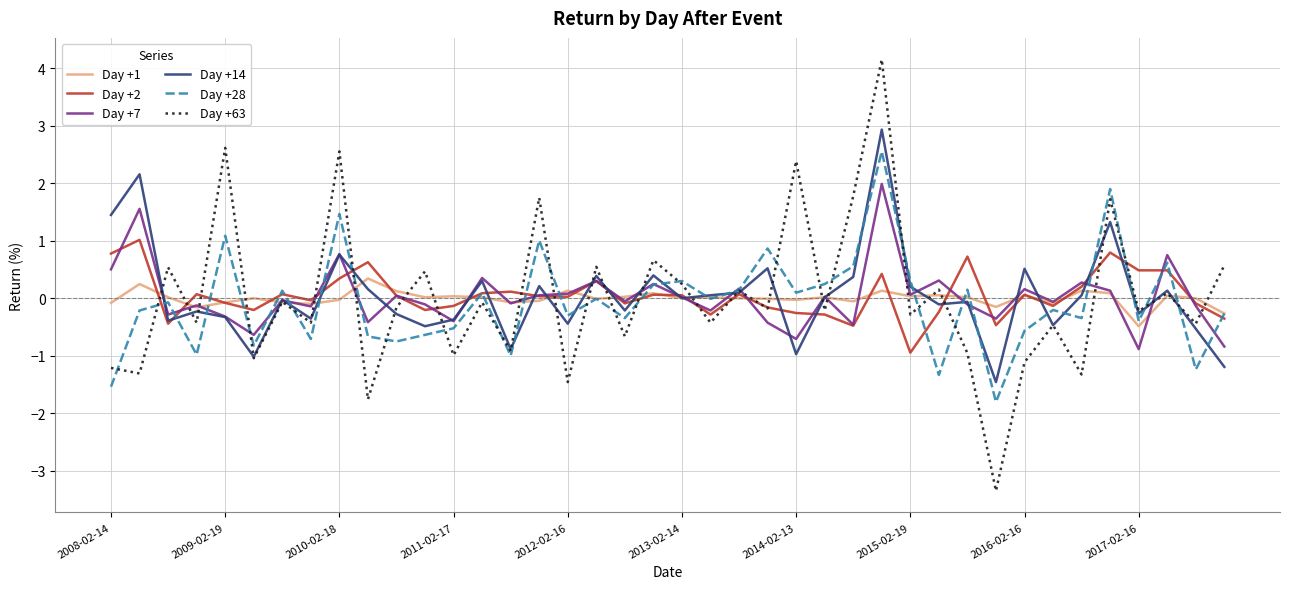

What is the maximum value shown in the chart?

4.2